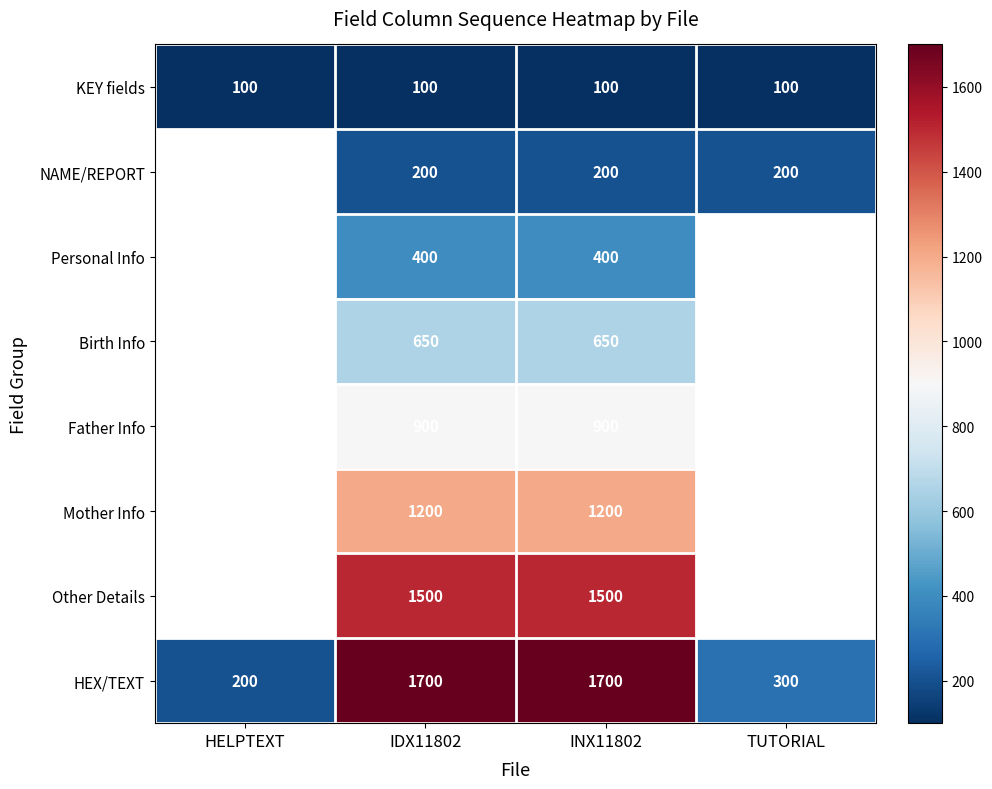

Which has a higher value, INX11802 or HELPTEXT?

INX11802